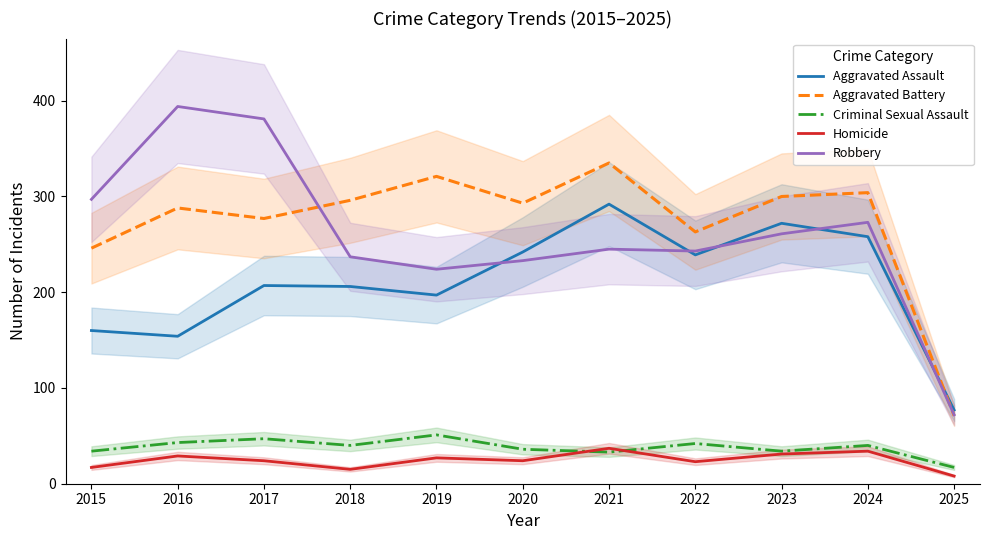

In Robbery, how many points are higher than both neighbors (excluding endpoints)?

3